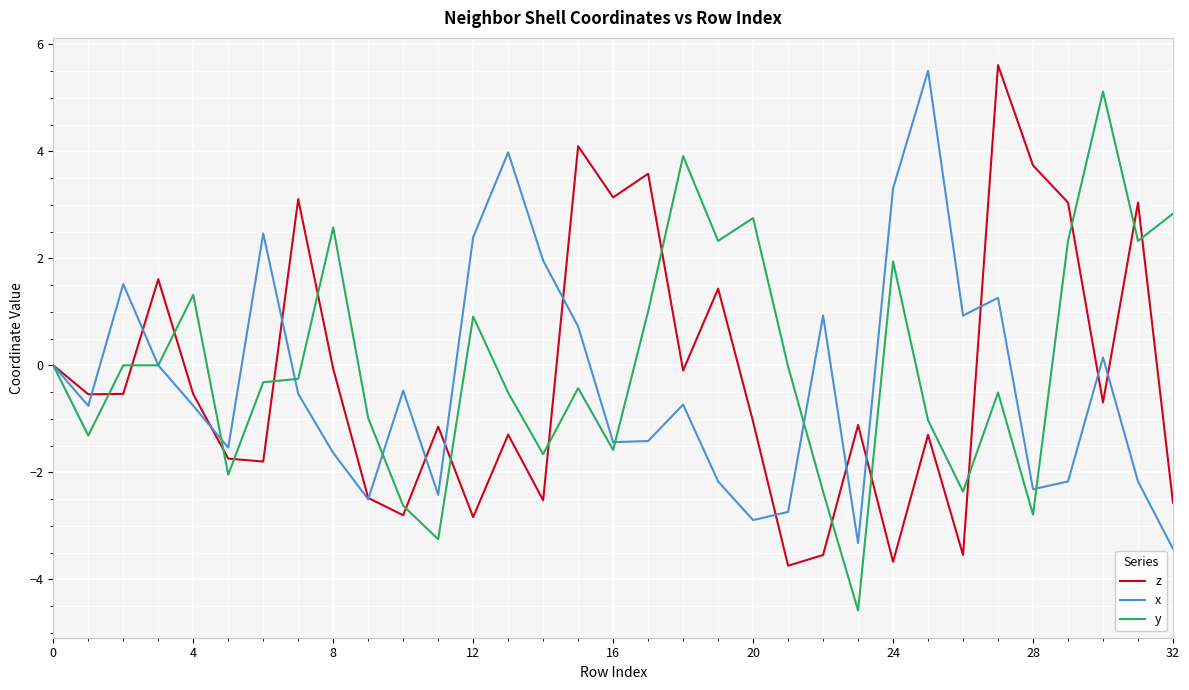

What is the lowest value of the z series?

-3.7